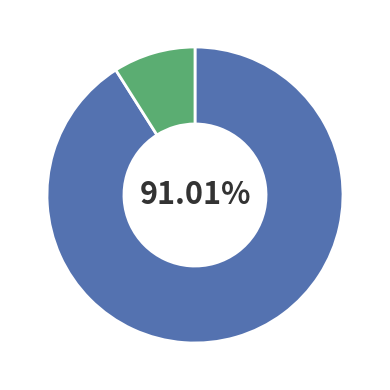

Does any single category account for the majority?

Yes